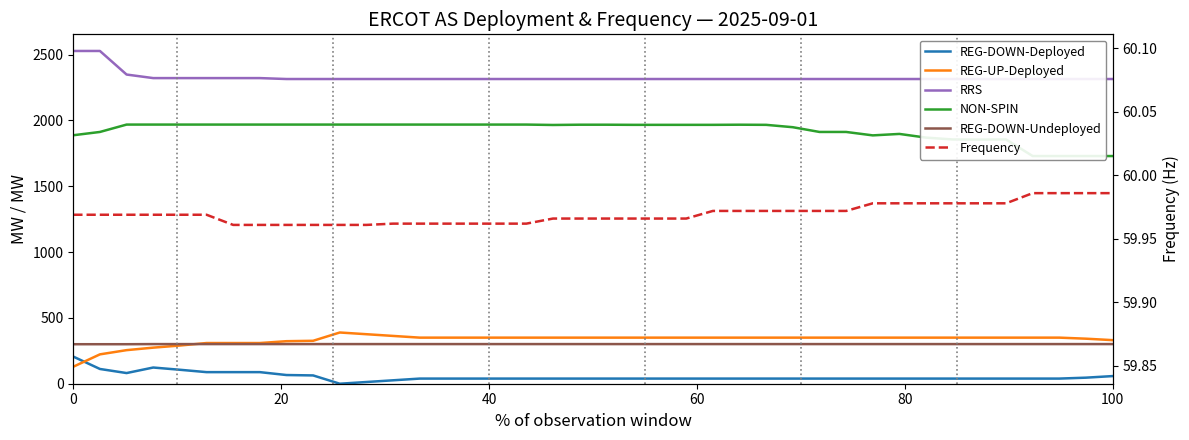

At how many categories does at least one series exceed 2358?

2